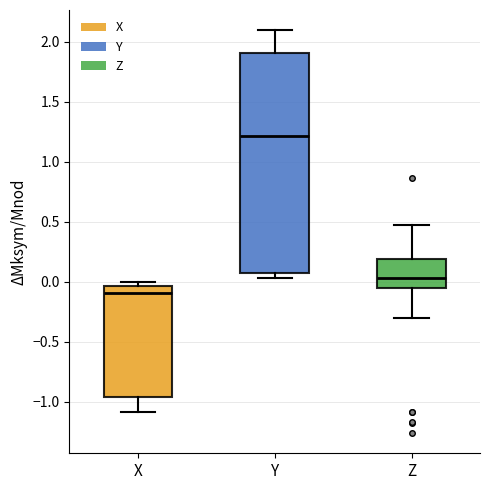

Reading left to right, read every box against the y-axis: the position of its median line, the range the box covers, and the ends of its whiskers. The values are not printed on the chart, so give them approximately, as read against the axis.

X: median -0.10, box -0.95 to -0.05, whiskers -1.10 to 0.00
Y: median 1.20, box 0.10 to 1.90, whiskers 0.05 to 2.10
Z: median 0.05, box -0.05 to 0.20, whiskers -0.30 to 0.50